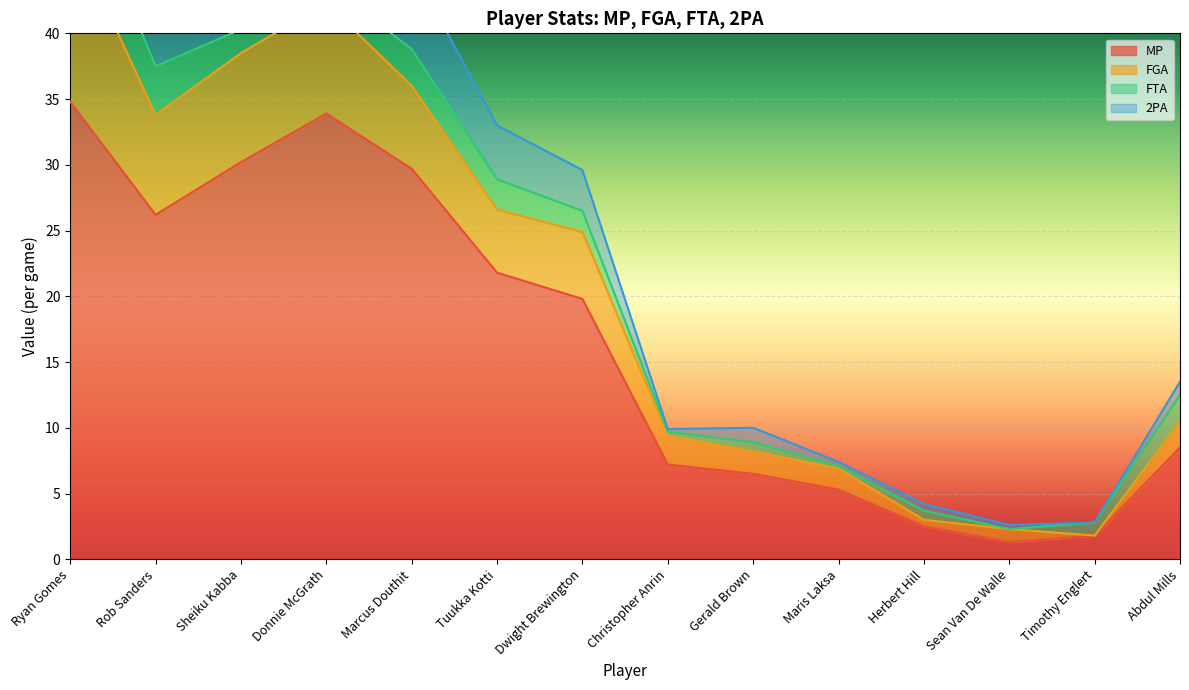

At which category does 2PA reach its first local valley?

Donnie McGrath